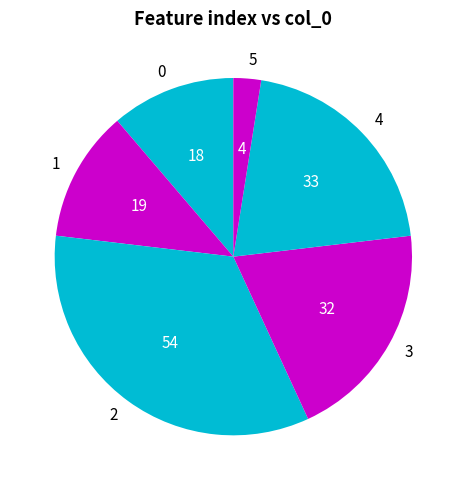

Approximately how many times larger is the value at 4 compared to 5?

8.2